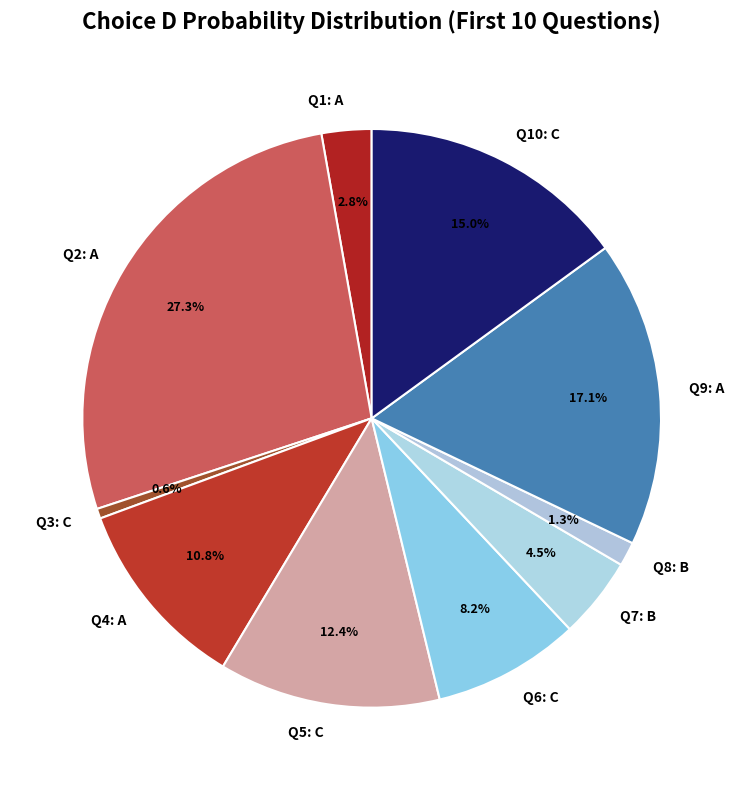

Count the number of slices in the pie.

10